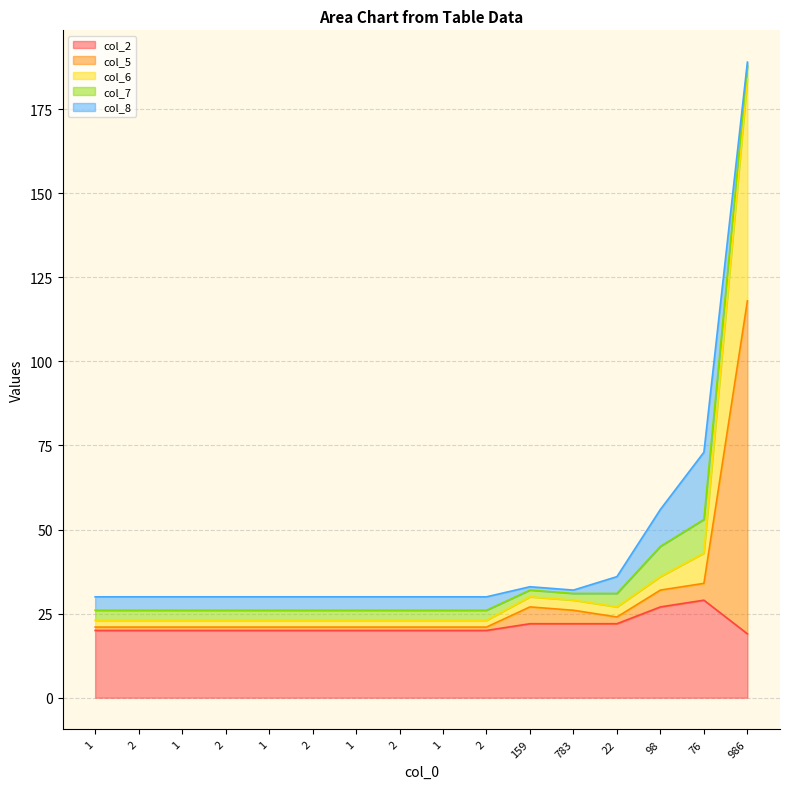

What are all the series names shown in the legend?

col_2, col_5, col_6, col_7, col_8